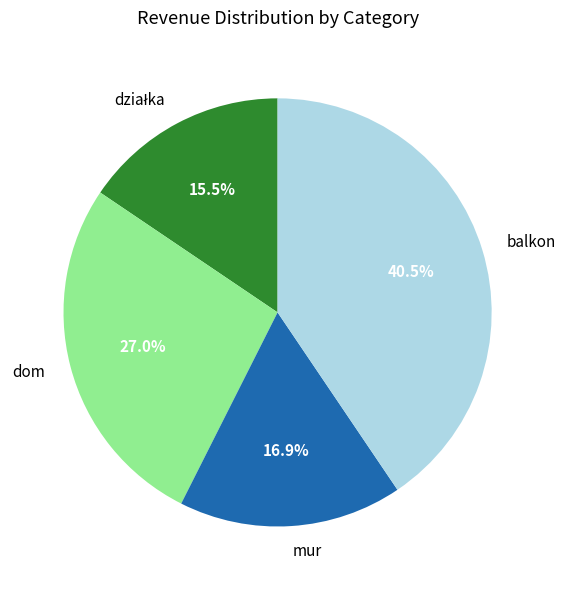

Which category has the biggest portion of the pie?

balkon